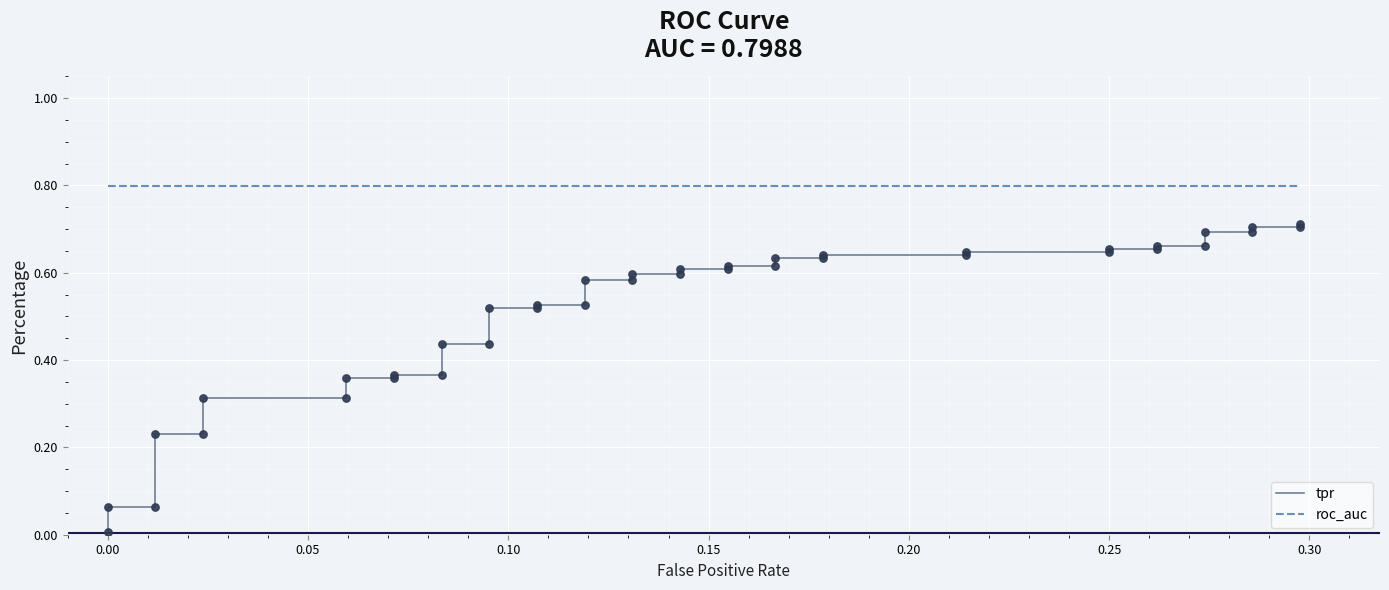

What are all the series names shown in the legend?

tpr, roc_auc